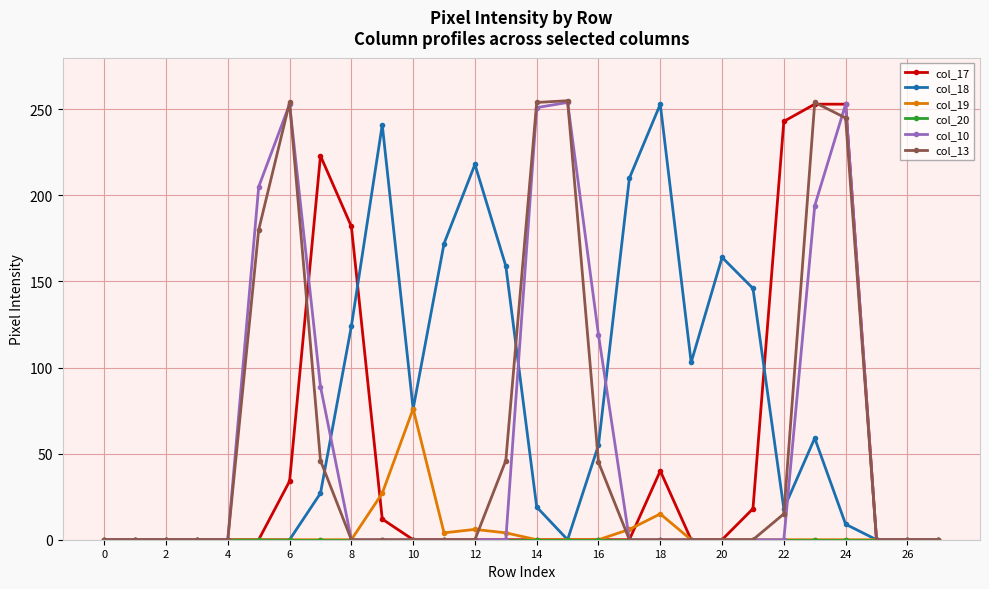

Count the number of categories in the chart.

28